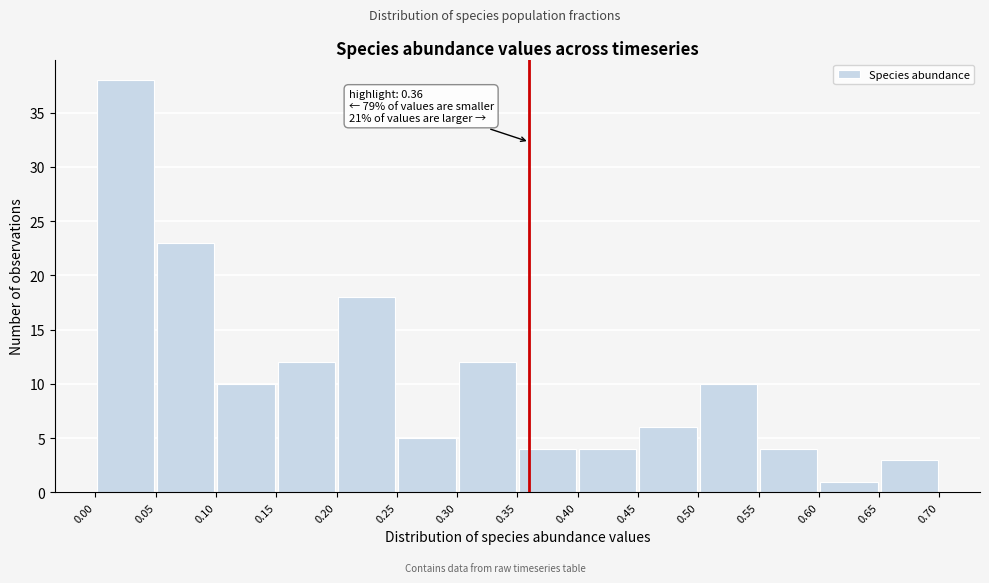

Which range on the x-axis has the tallest bar?

0.00 to 0.05